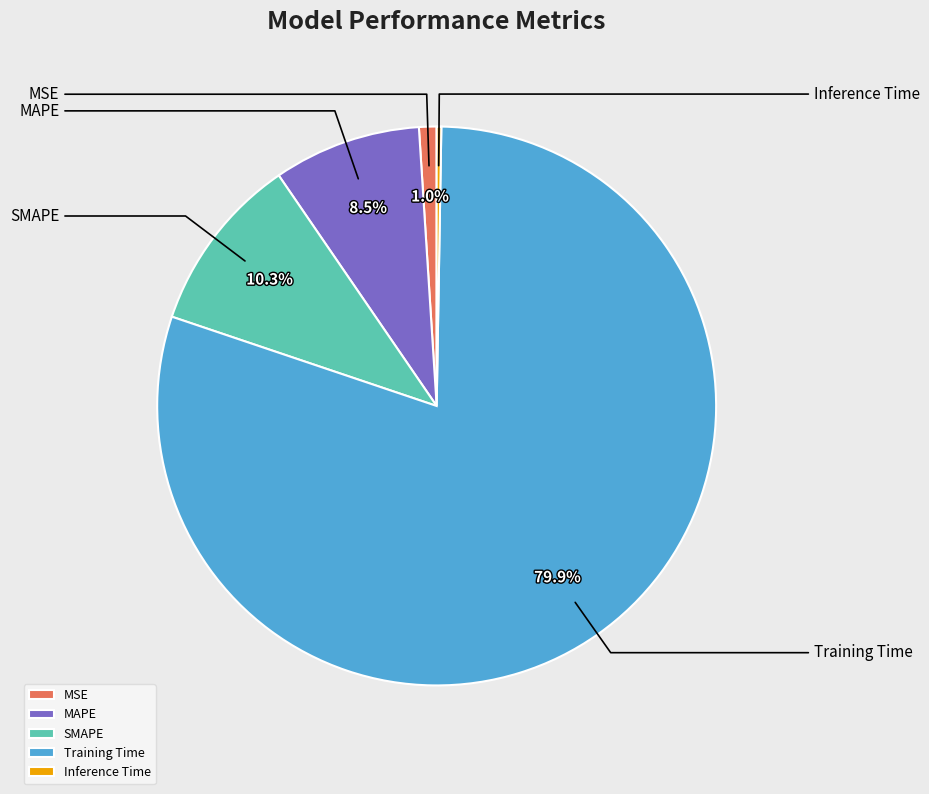

How many slices are in this pie chart?

5